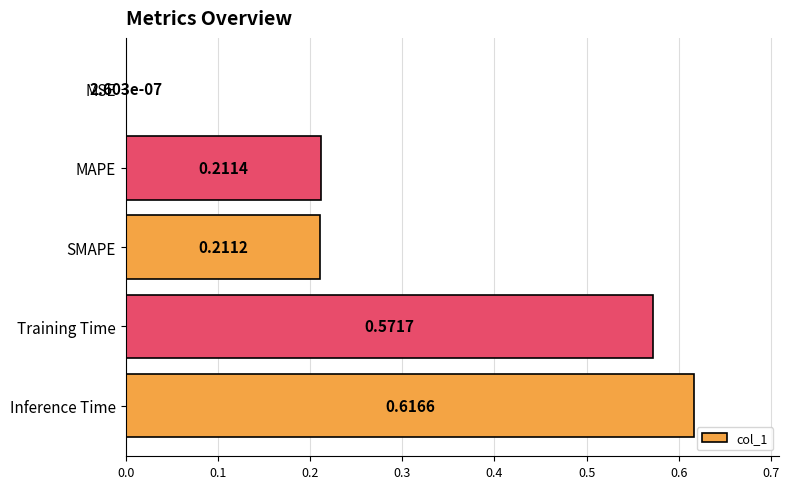

Which label corresponds to the largest value in the chart?

Inference Time